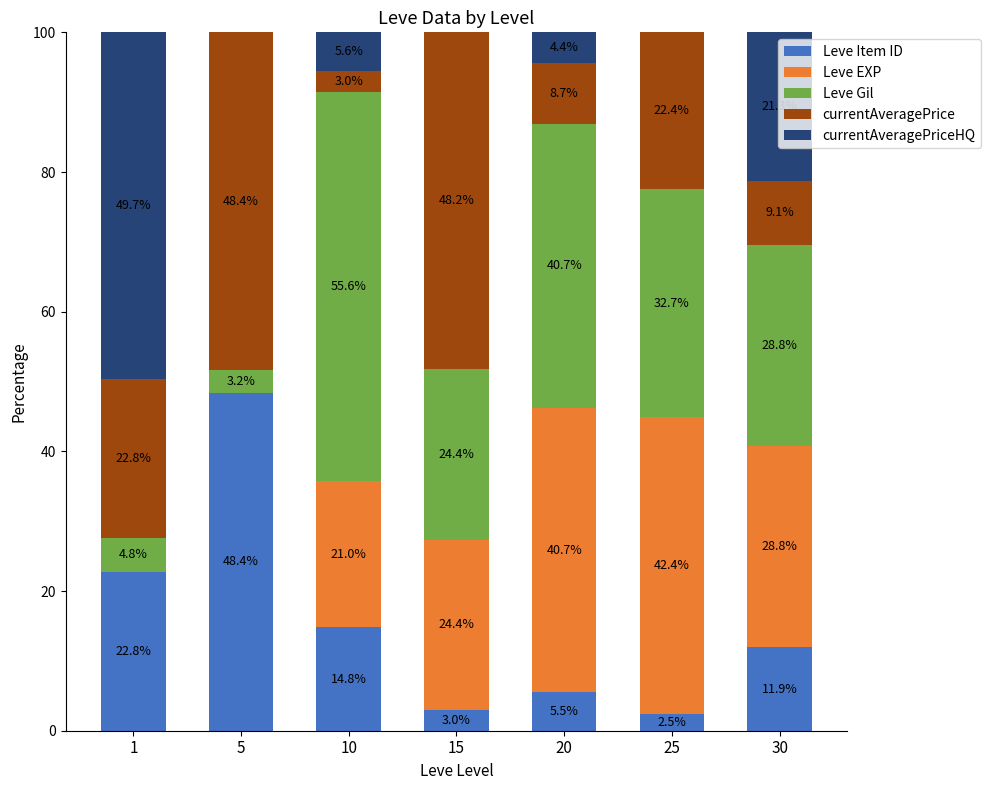

Are the bars grouped side by side (vs. stacked)?

No